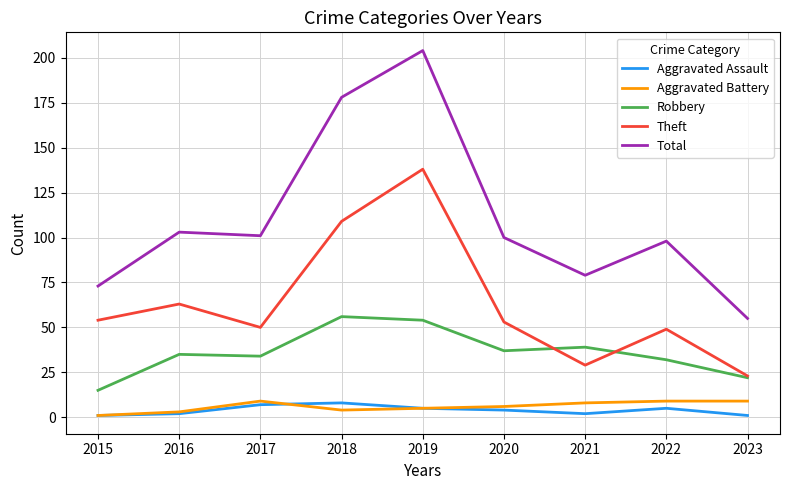

Is the value of Theft at 2021 greater than the value of Robbery at 2019?

No